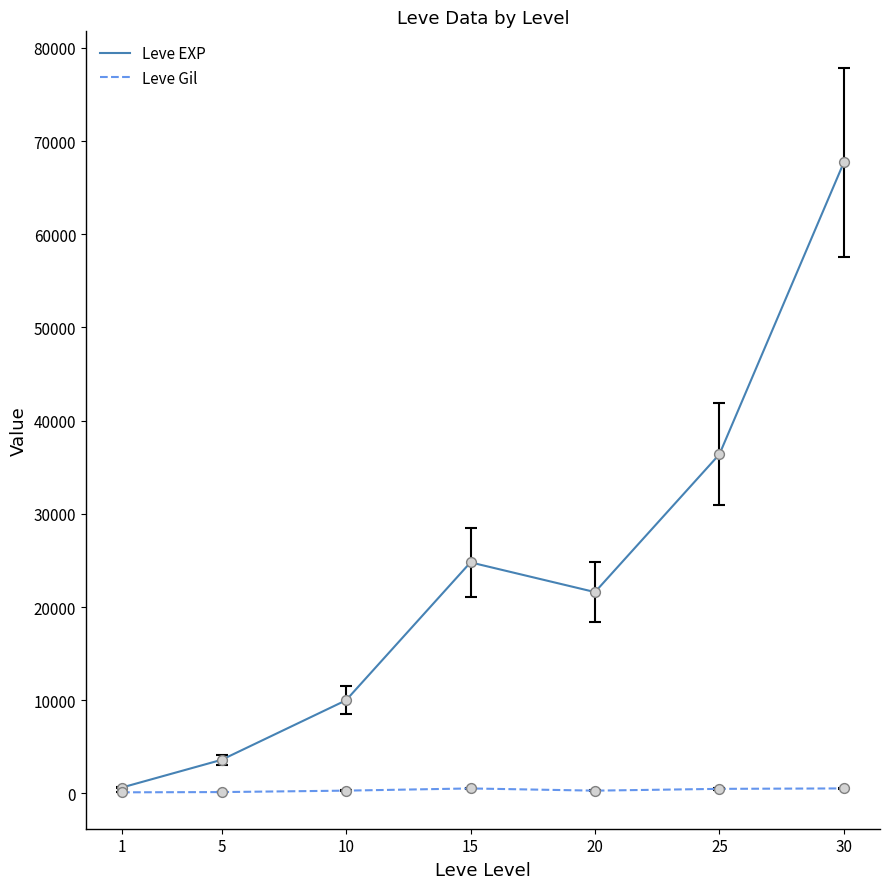

At how many categories does at least one series exceed 62598?

1